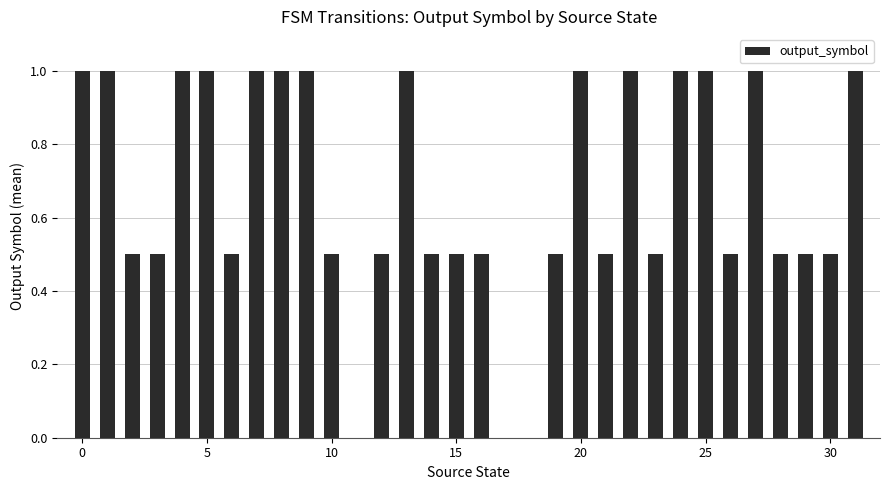

How many categories are shown in the chart?

32